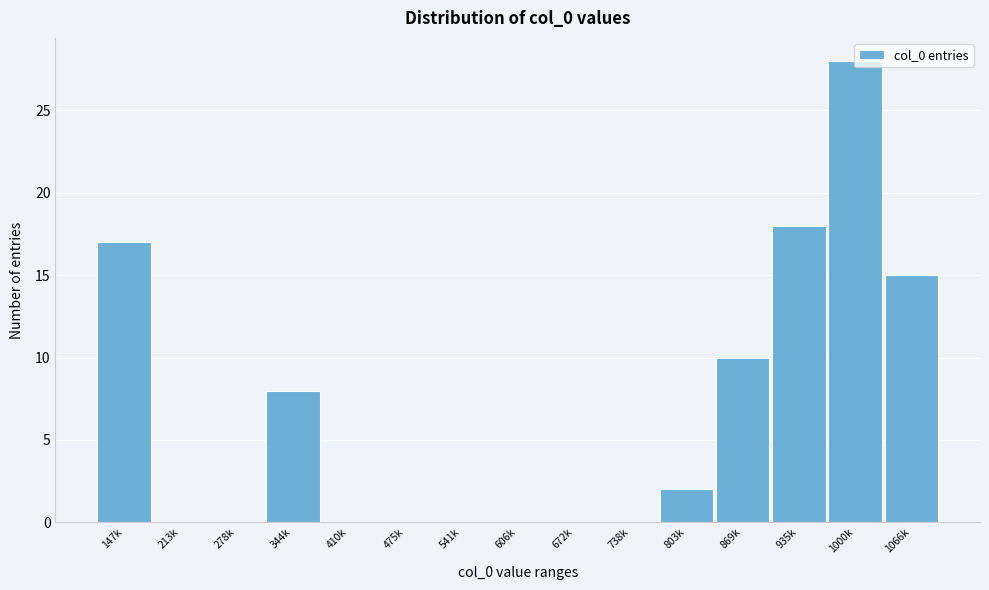

What is the sum of the values at 344k and 213k?

8